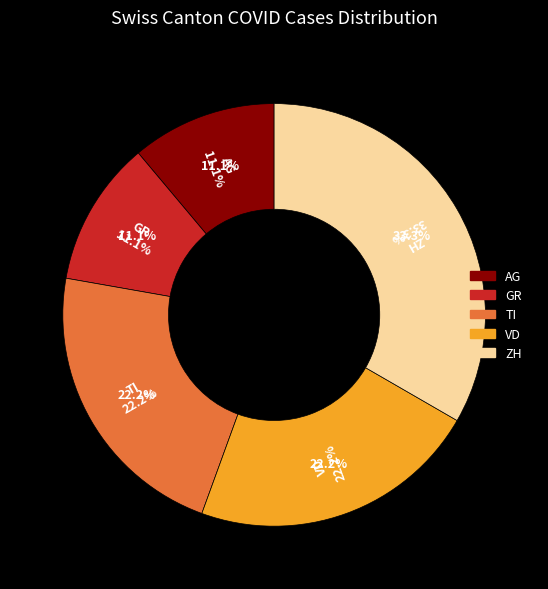

How many segments does this pie chart have?

5